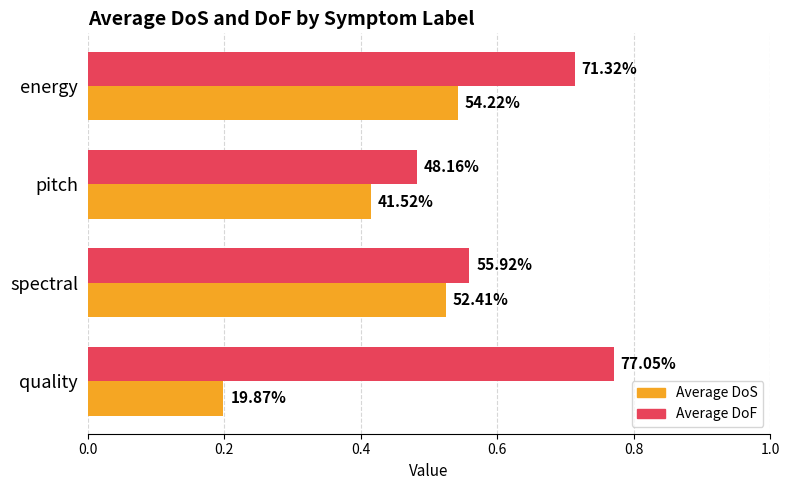

What are all the series names shown in the legend?

Average DoS, Average DoF